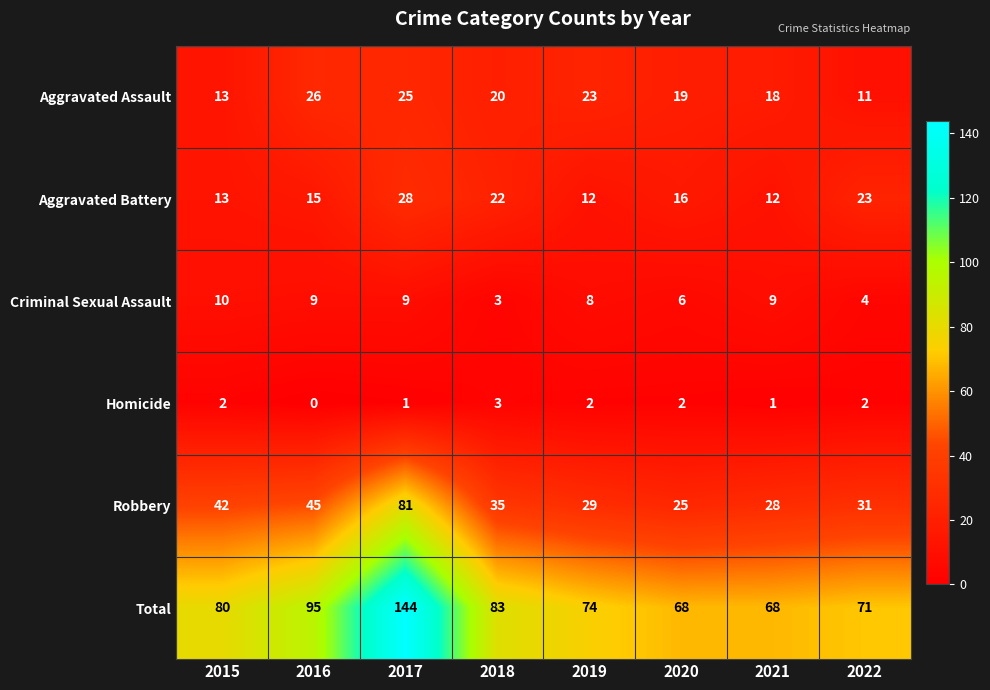

What is the maximum value shown in the chart?

144